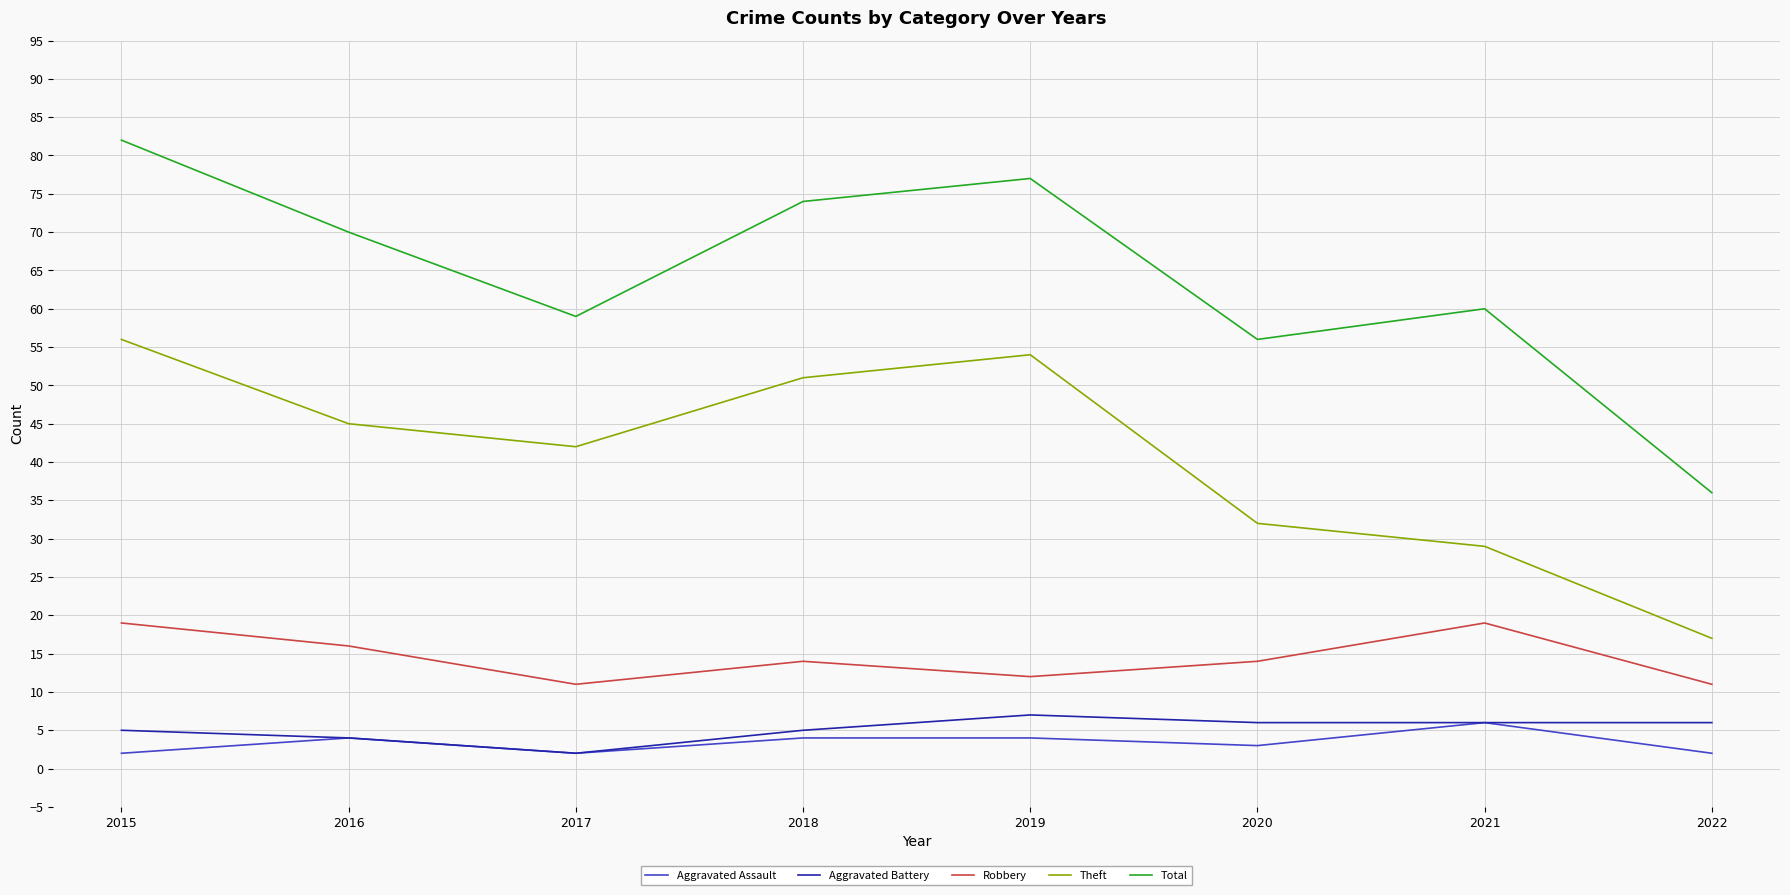

What is the spread (max minus min) of values at 2021?

54